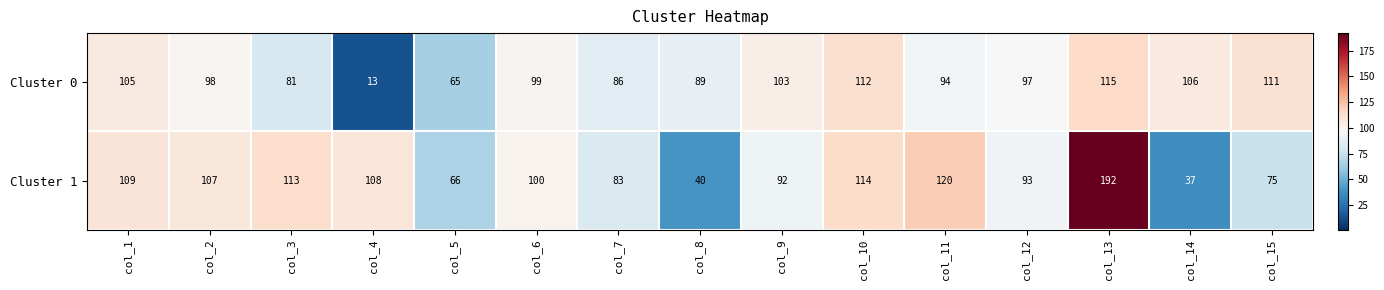

Reading left to right, extract all data points from this chart.

Cluster 0: 105	98	81	13	65	99	86	89	103	112	94	97	115	106	111
Cluster 1: 109	107	113	108	66	100	83	40	92	114	120	93	192	37	75